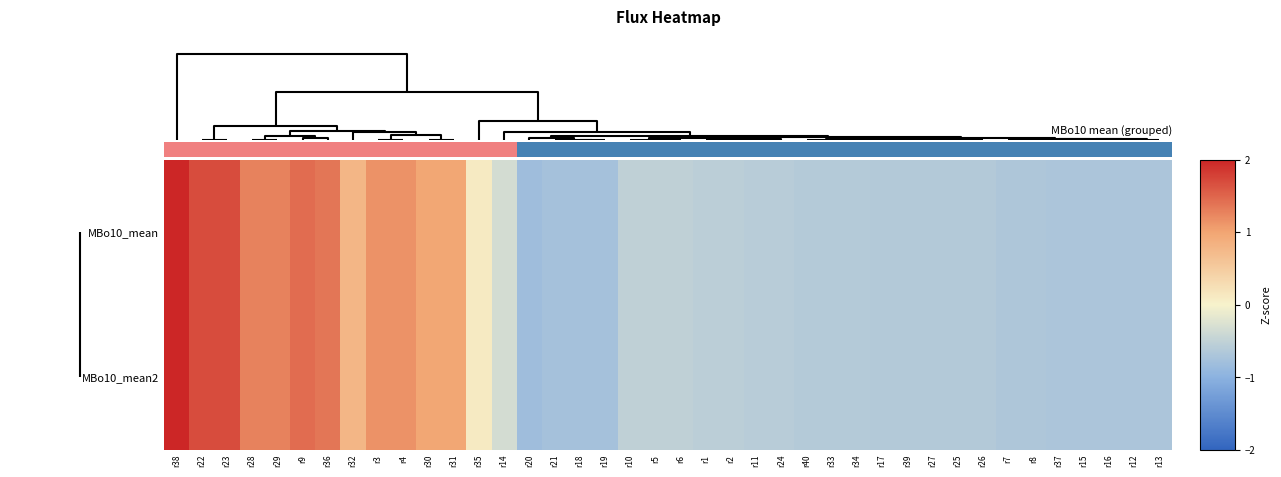

Reading left to right, extract all data points from this chart.

MBo10_mean: r38=3.3	r22=1.7	r23=1.7	r28=1.3	r29=1.3	r9=1.4	r36=1.4	r32=0.8	r3=1.1	r4=1.1	r30=1.0	r31=1.0	r35=0.1	r14=-0.3	r20=-0.8	r21=-0.8	r18=-0.8	r19=-0.8	r10=-0.5	r5=-0.5	r6=-0.5	r1=-0.6	r2=-0.6	r11=-0.6	r24=-0.6	r40=-0.6	r33=-0.6	r34=-0.6	r17=-0.6	r39=-0.6	r27=-0.6	r25=-0.6	r26=-0.6	r7=-0.7	r8=-0.7	r37=-0.7	r15=-0.7	r16=-0.7	r12=-0.7	r13=-0.7
MBo10_mean2: r38=3.3	r22=1.7	r23=1.7	r28=1.3	r29=1.3	r9=1.4	r36=1.4	r32=0.8	r3=1.1	r4=1.1	r30=1.0	r31=1.0	r35=0.1	r14=-0.3	r20=-0.8	r21=-0.8	r18=-0.8	r19=-0.8	r10=-0.5	r5=-0.5	r6=-0.5	r1=-0.6	r2=-0.6	r11=-0.6	r24=-0.6	r40=-0.6	r33=-0.6	r34=-0.6	r17=-0.6	r39=-0.6	r27=-0.6	r25=-0.6	r26=-0.6	r7=-0.7	r8=-0.7	r37=-0.7	r15=-0.7	r16=-0.7	r12=-0.7	r13=-0.7